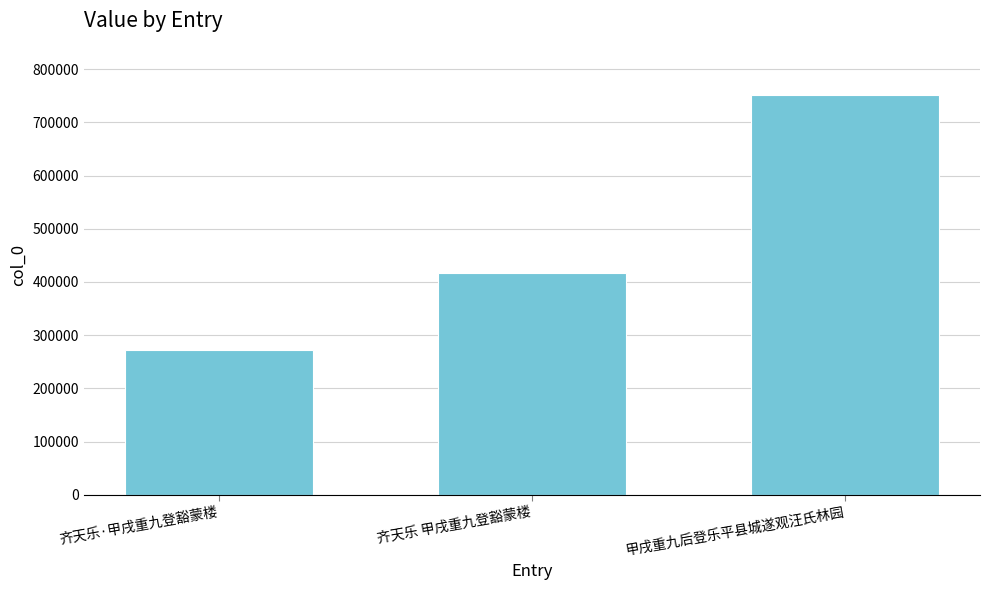

The chart shows a value of 751182 at 甲戌重九后登乐平县城遂观汪氏林园. True or false?

True